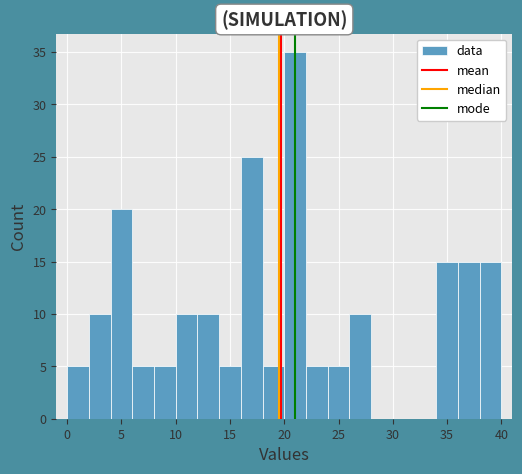

Reading left to right, list every bar in this chart as the range it spans on the x-axis followed by its height. The values are not printed on the chart, so give them approximately, as read against the axis.

0 to 2: 5
2 to 4: 10
4 to 6: 20
6 to 8: 5
8 to 10: 5
10 to 12: 10
12 to 14: 10
14 to 16: 5
16 to 18: 25
18 to 20: 5
20 to 22: 35
22 to 24: 5
24 to 26: 5
26 to 28: 10
28 to 30: 0
30 to 32: 0
32 to 34: 0
34 to 36: 15
36 to 38: 15
38 to 40: 15